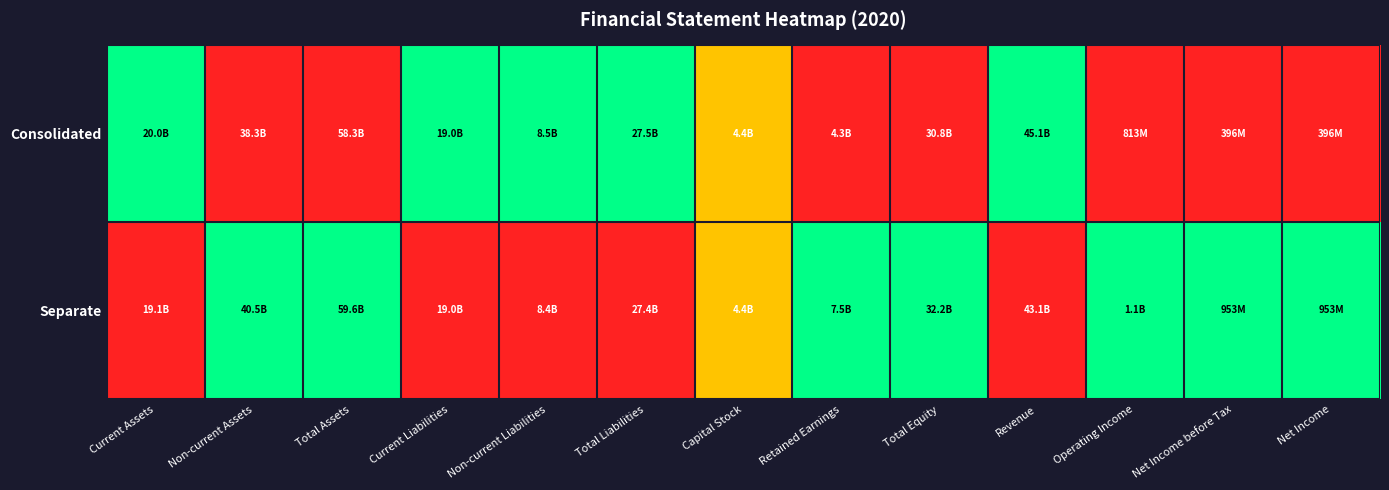

How many data points does each series have?

13